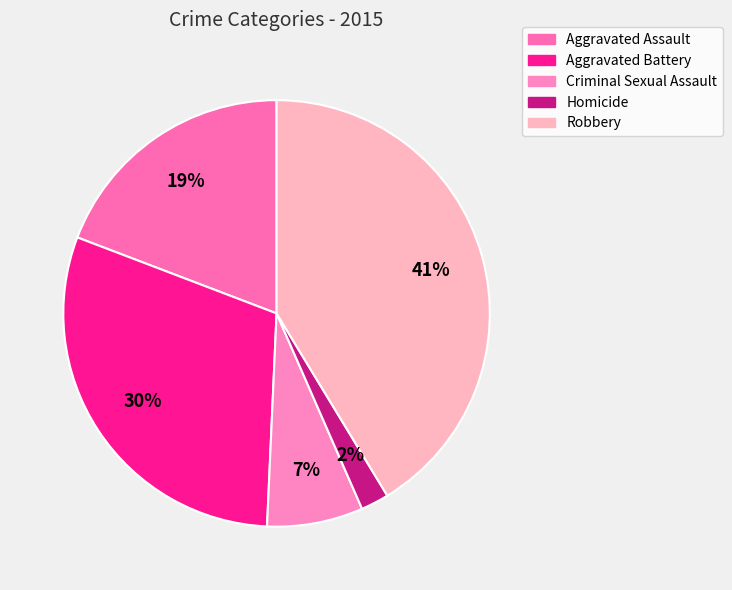

To the nearest percent, what percentage of the pie is Criminal Sexual Assault?

7%